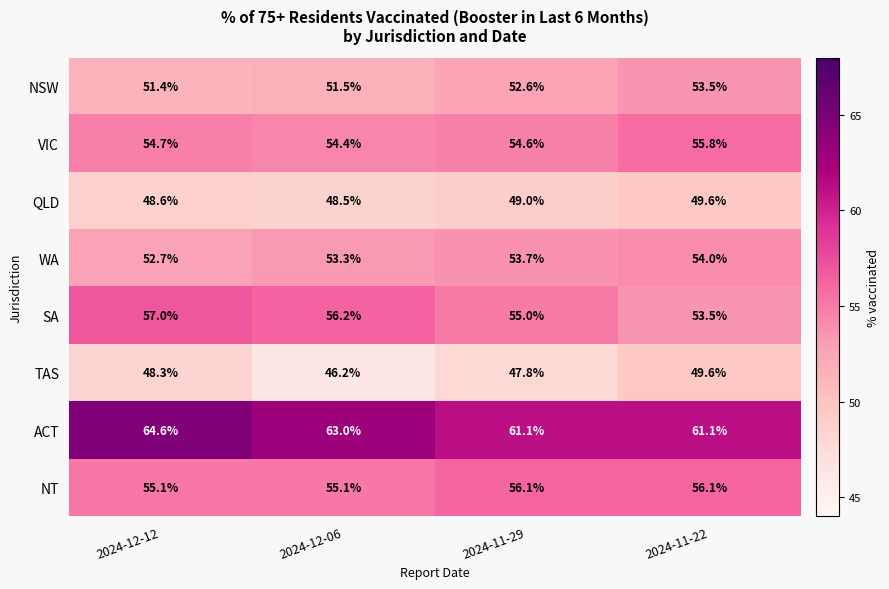

What is the approximate value of NT at 2024-12-12?

55.1